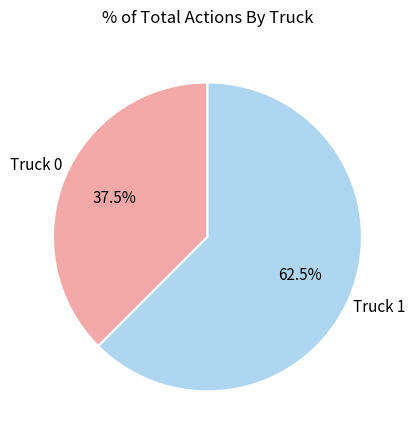

True or false: Truck 0 accounts for 23% of the total.

False